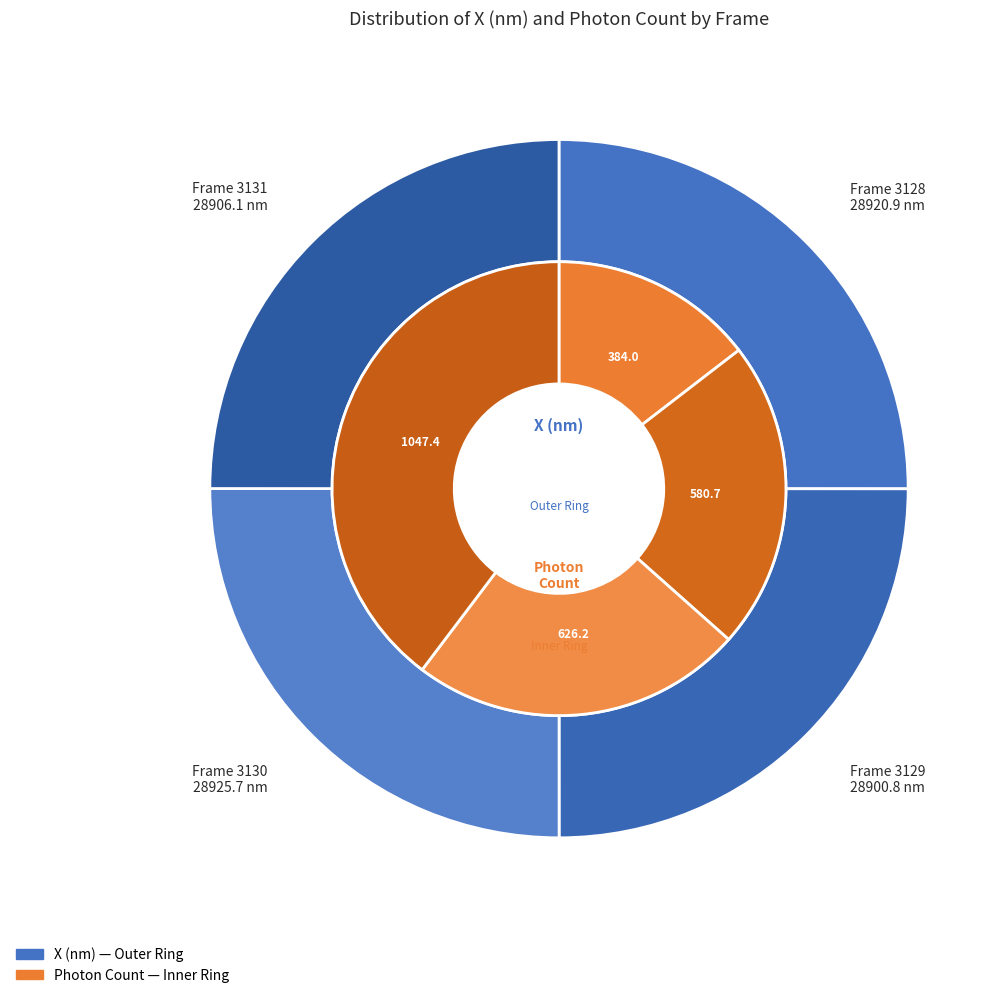

What is the change in value from 3128 to 3130?

+4.8